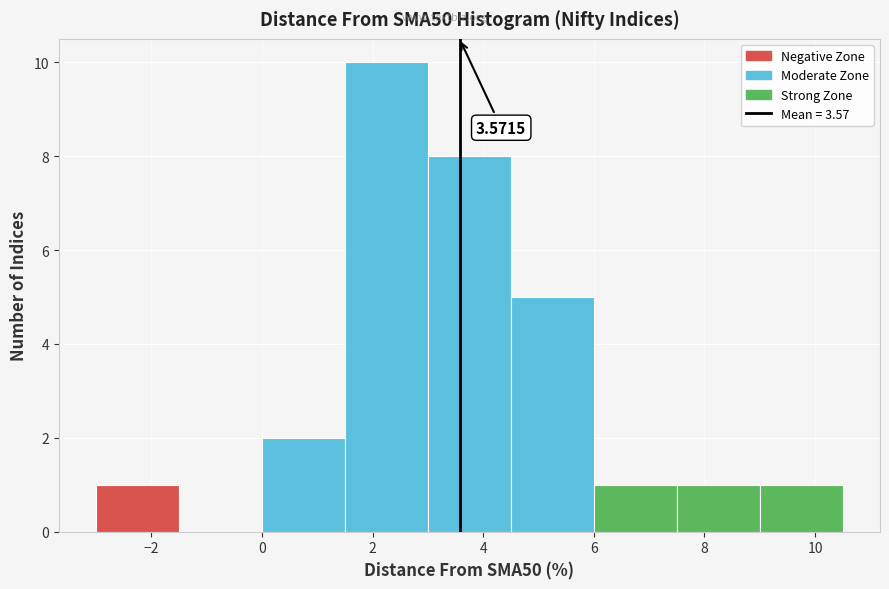

Over which range of the x-axis is the bar tallest?

1.5 to 3.0